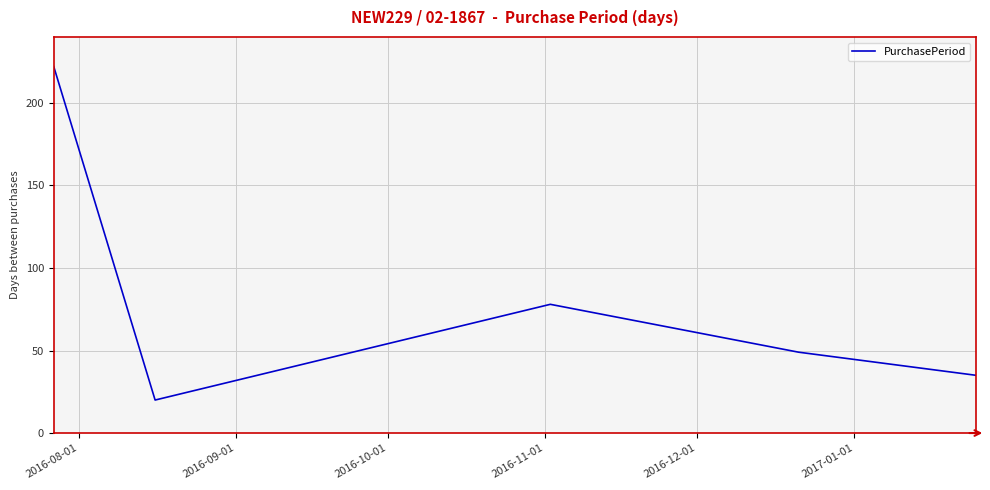

What is the minimum value shown in the chart?

20